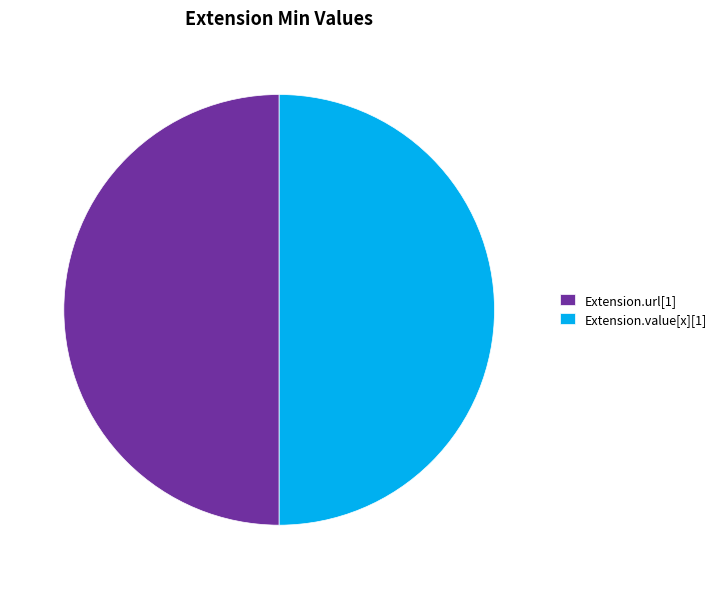

The Extension.url[1] slice represents 50% of the pie. True or false?

True